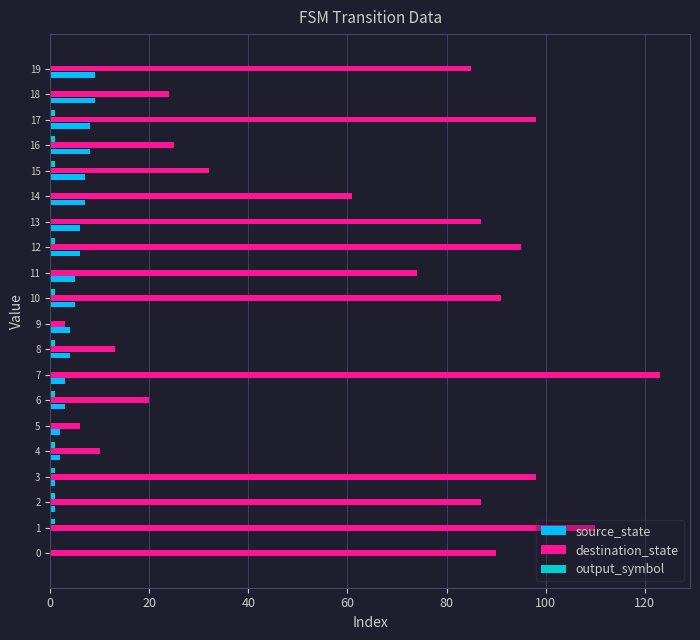

The source_state series shows 2 at 12. True or false?

False